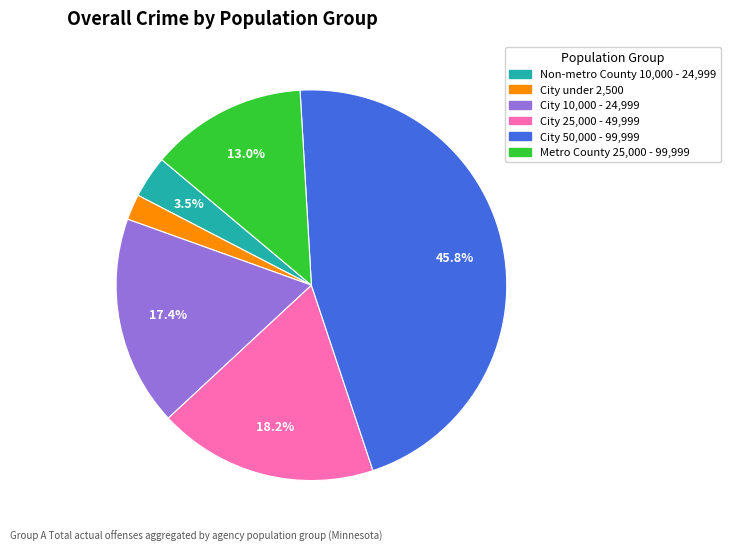

Does any single category account for the majority?

No